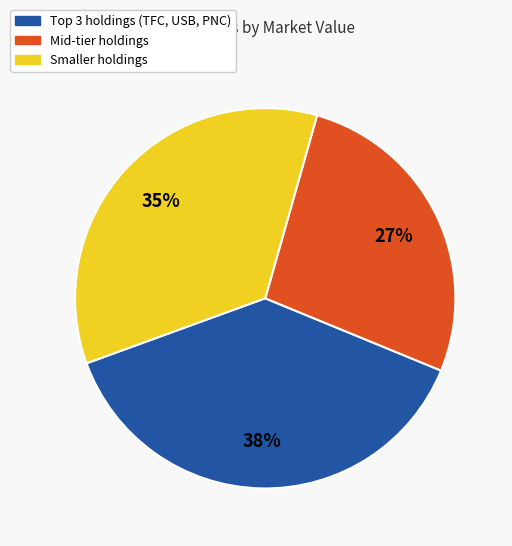

To the nearest percent, what is the average slice percentage?

33%